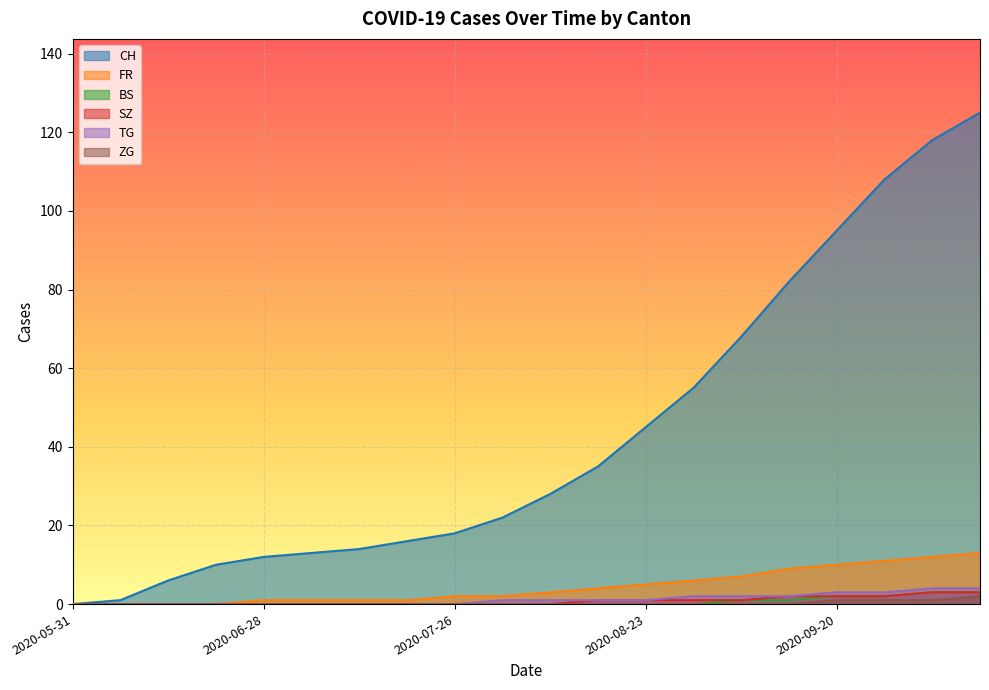

How many data points does each series have?

20